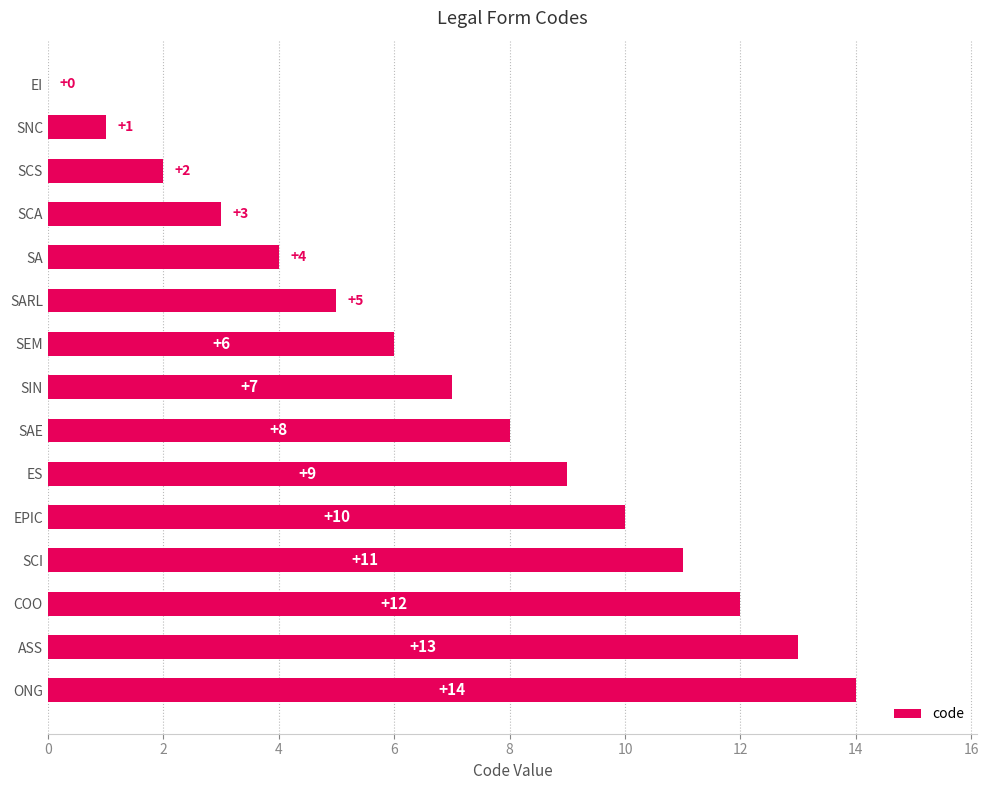

Reading bottom to top, list all the values displayed in this chart.

ONG=14	ASS=13	COO=12	SCI=11	EPIC=10	ES=9	SAE=8	SIN=7	SEM=6	SARL=5	SA=4	SCA=3	SCS=2	SNC=1	EI=0